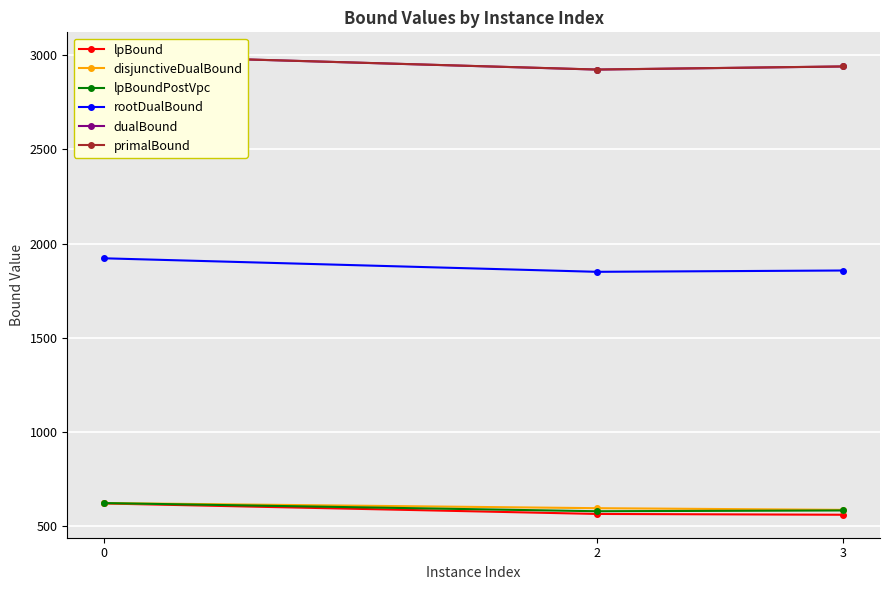

How many values in the dualBound series exceed 2940?

2